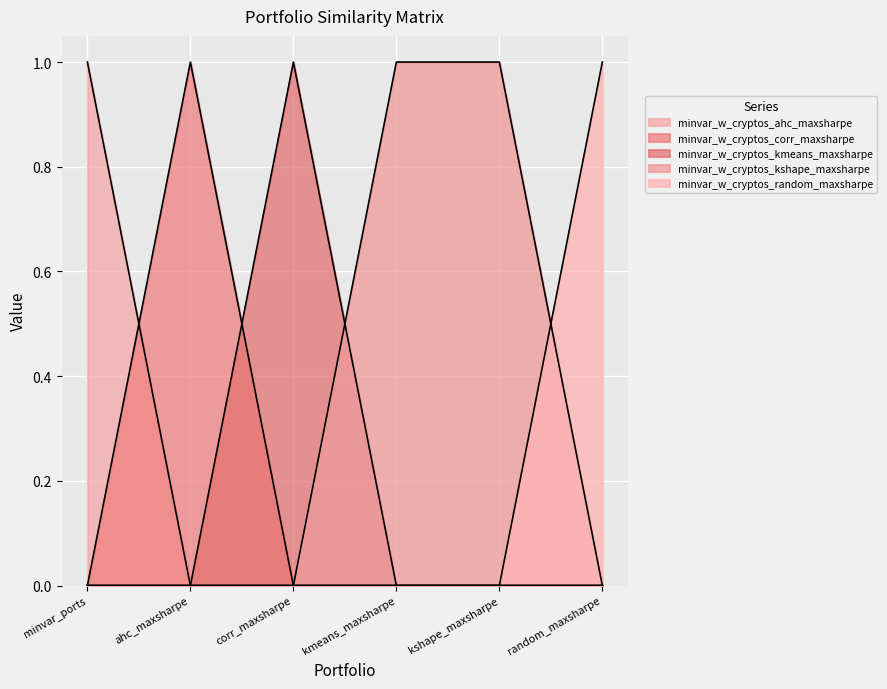

At which category does the chart reach its peak across all series?

minvar_ports